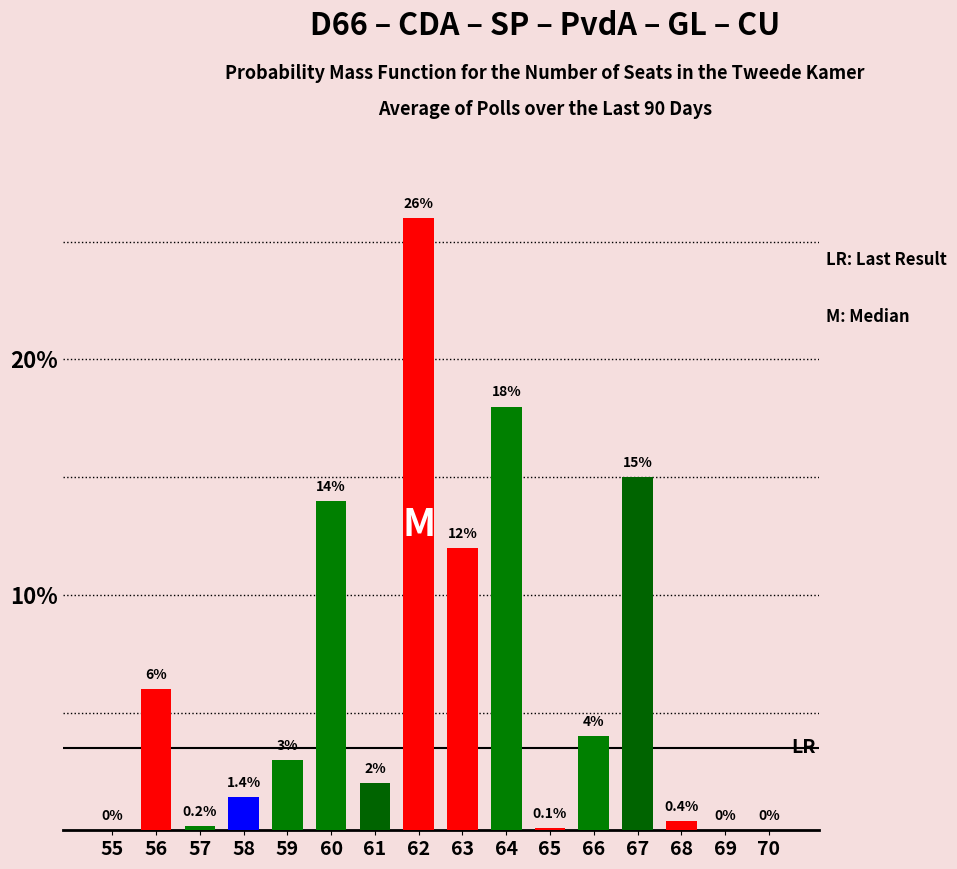

Reading left to right, list all the values displayed in this chart.

55=0.0	56=6.0	57=0.2	58=1.4	59=3.0	60=14.0	61=2.0	62=26.0	63=12.0	64=18.0	65=0.1	66=4.0	67=15.0	68=0.4	69=0.0	70=0.0